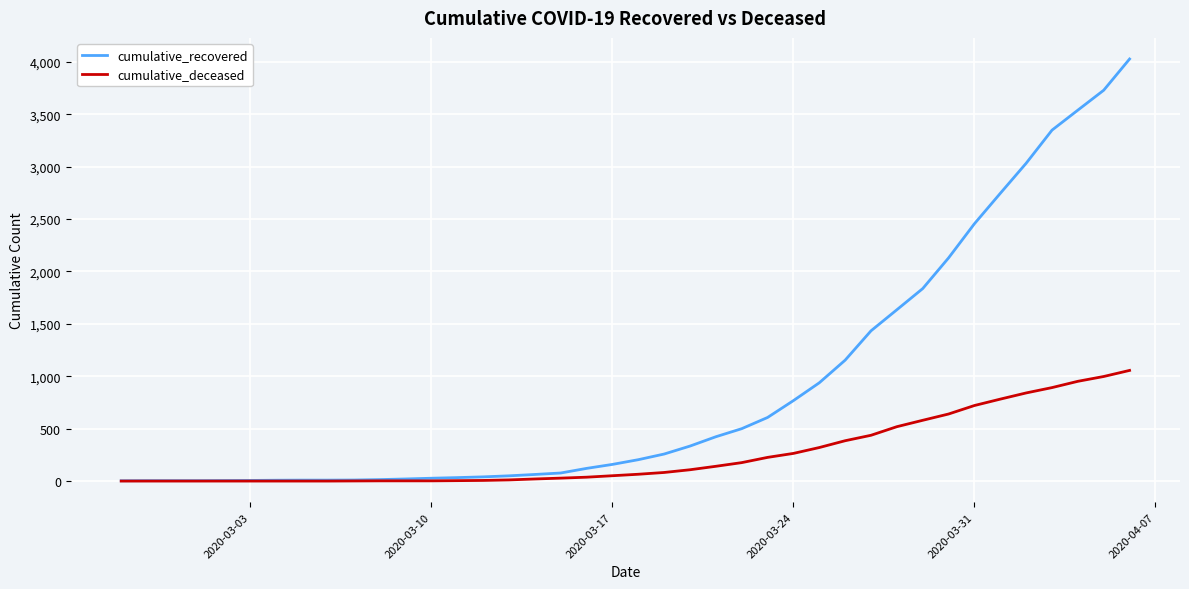

Which series has the largest total across all categories?

cumulative_recovered